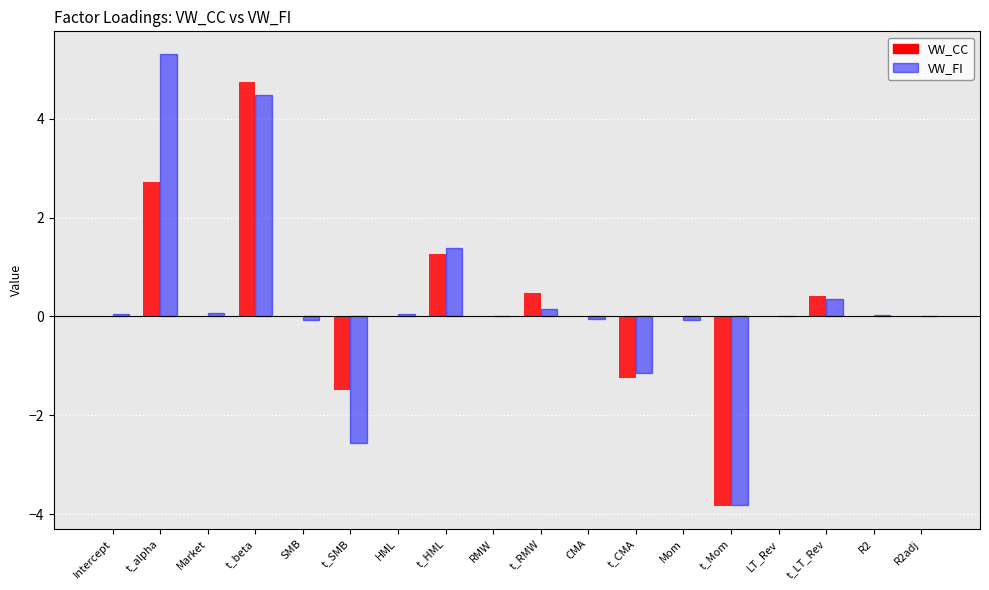

The value of VW_FI at t_beta is 4.5. True or false?

True